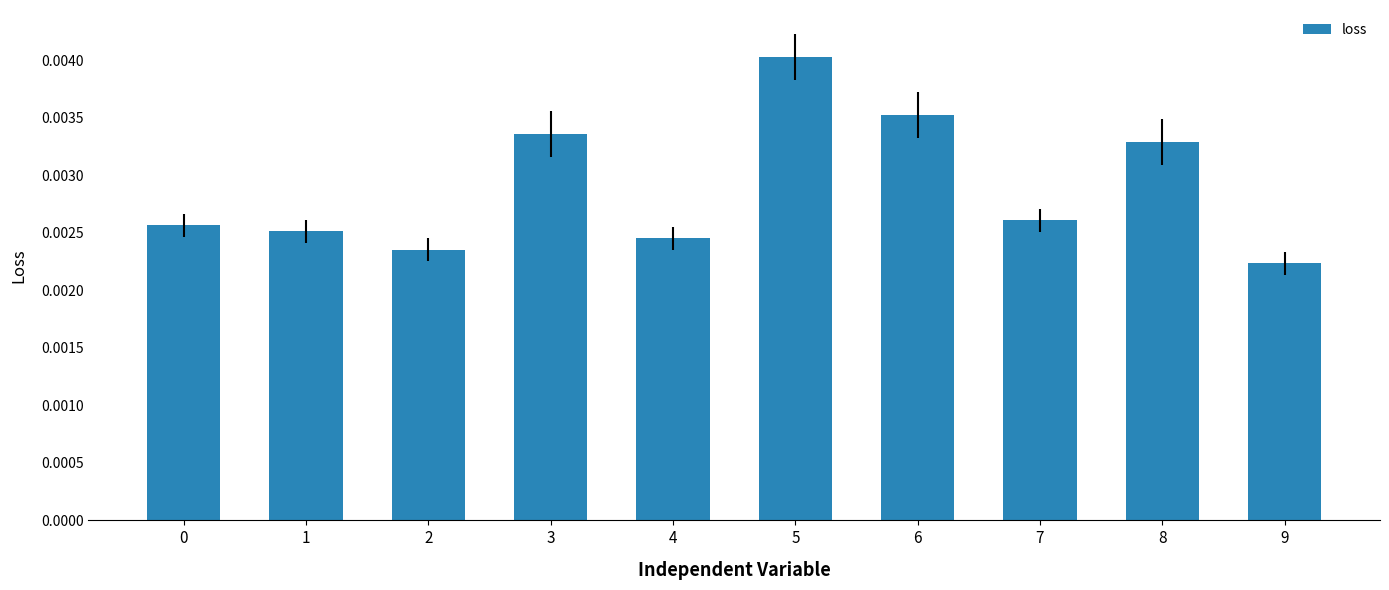

Count the number of data series in this chart.

1